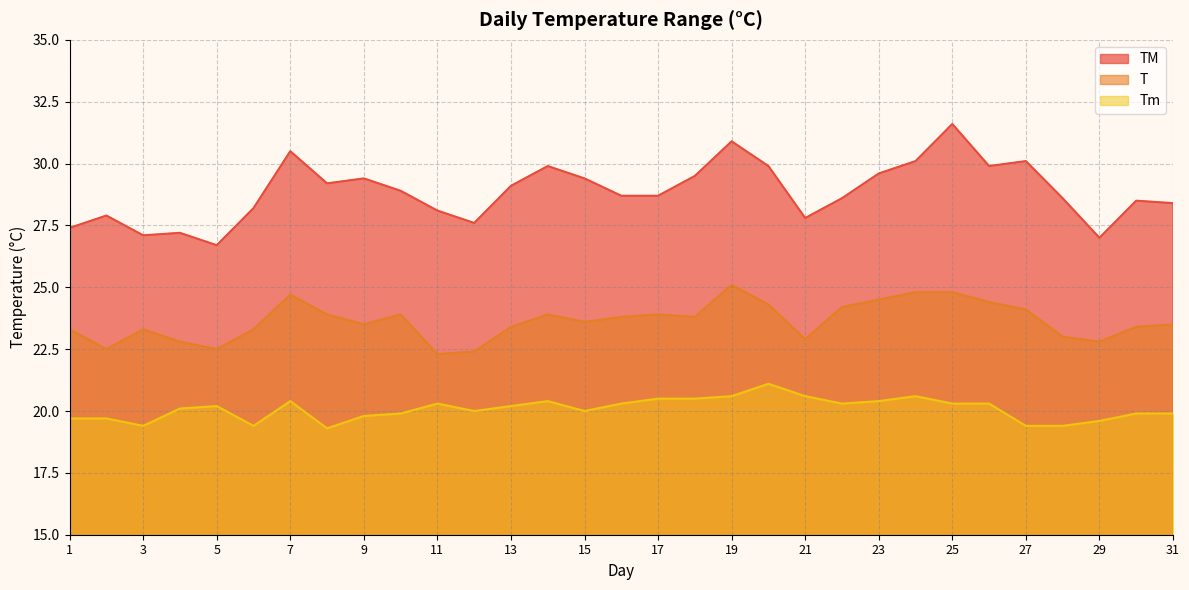

Where does the T series first go above 23?

1